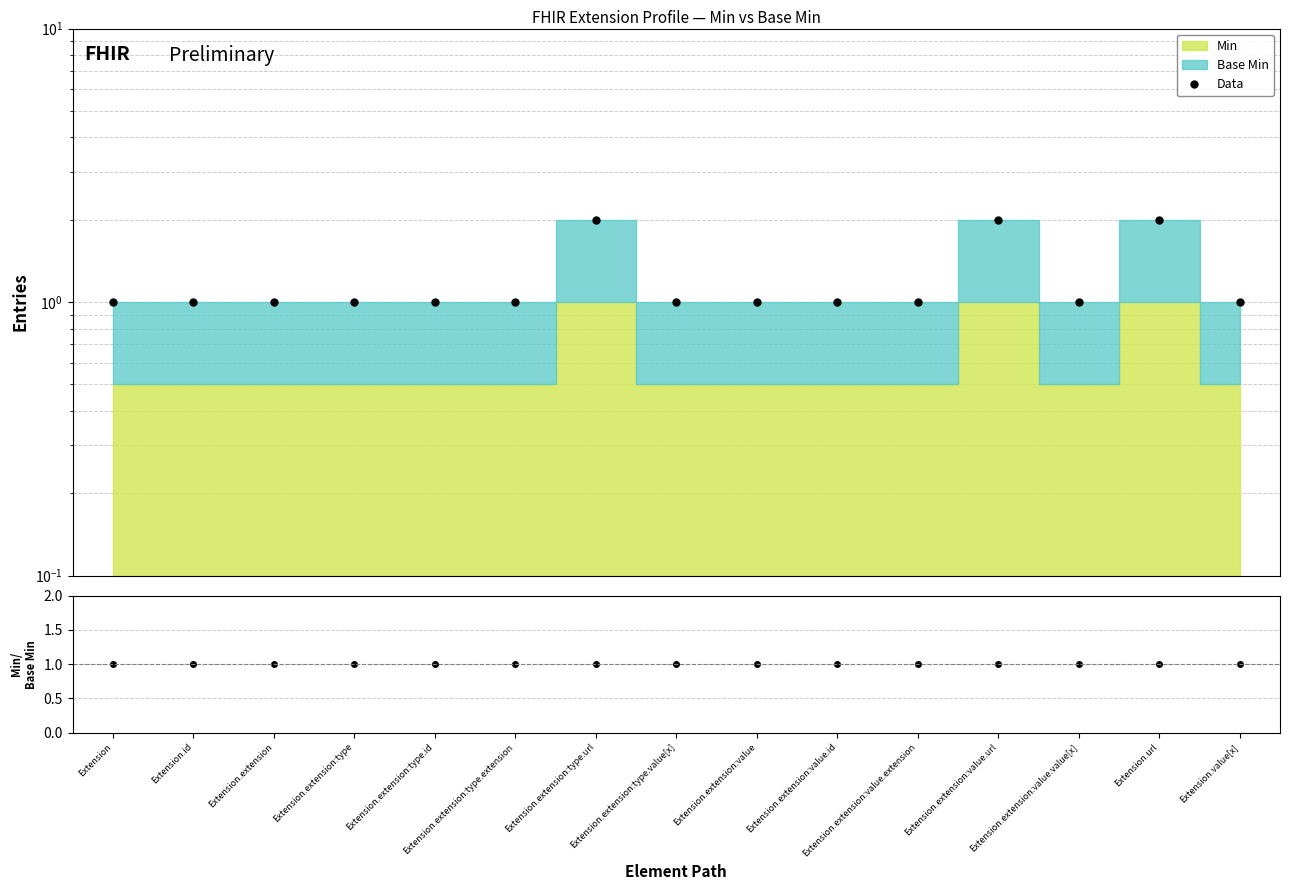

True or false: Min/Base Min and Data intersect in this chart.

False